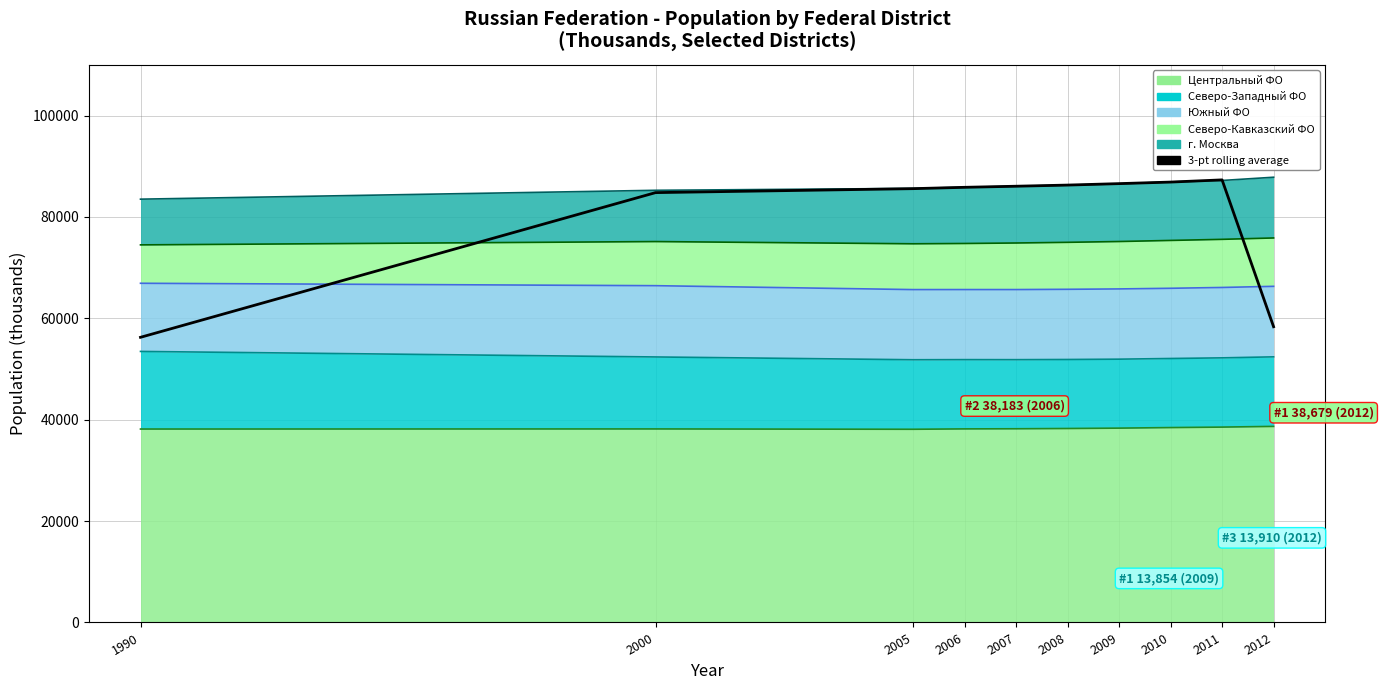

Does the chart display data point markers on the line(s)?

No